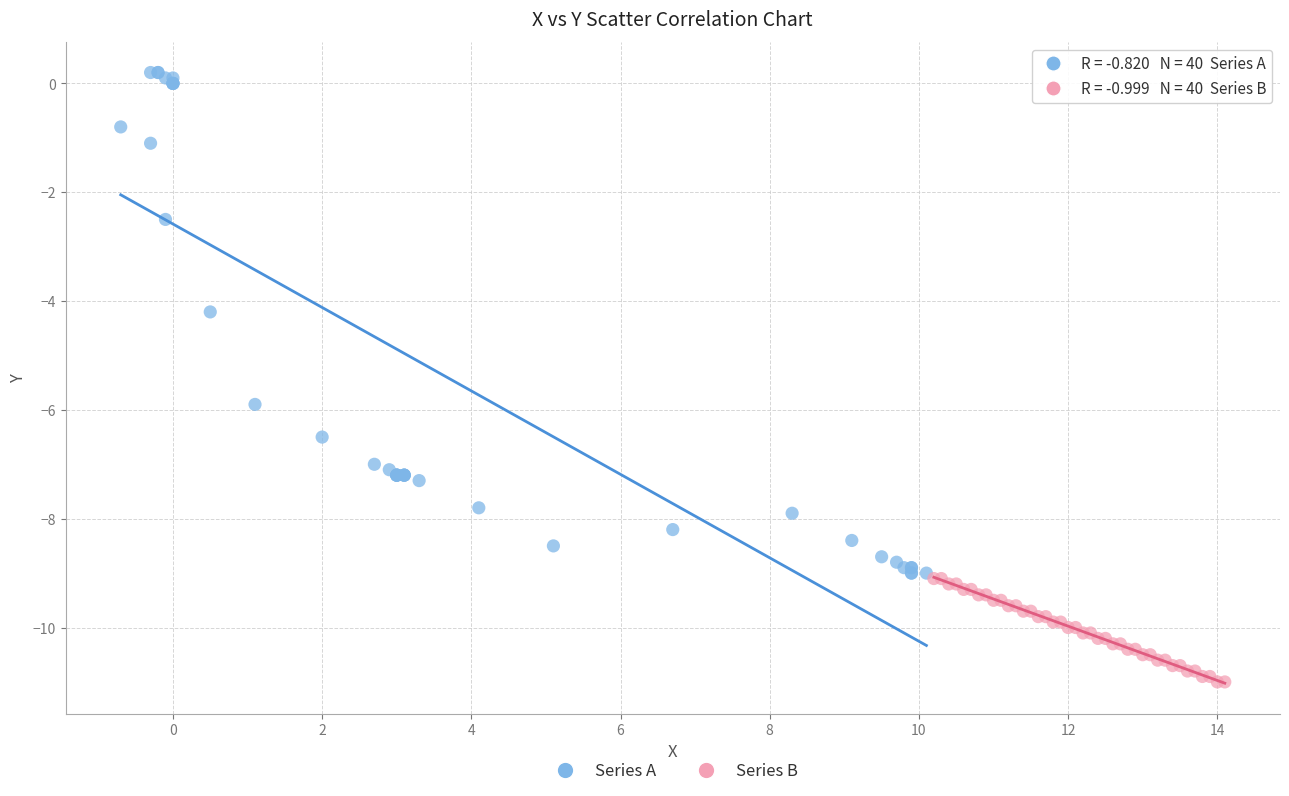

Which series has the widest spread of Y values?

Series A